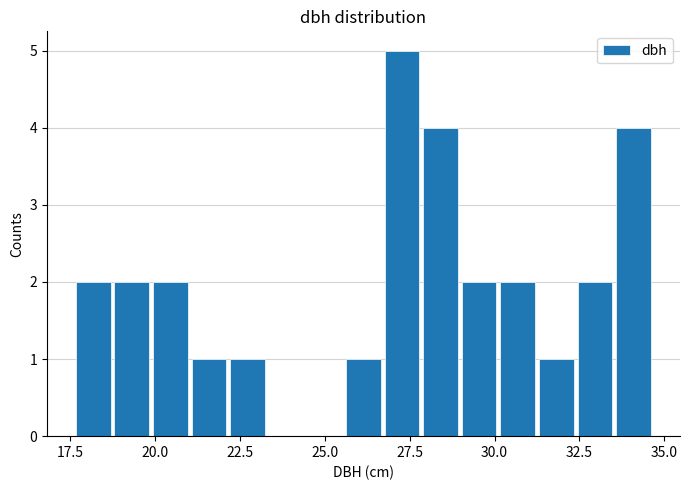

Read against the x-axis, roughly where is the centre of the tallest bar?

27.5